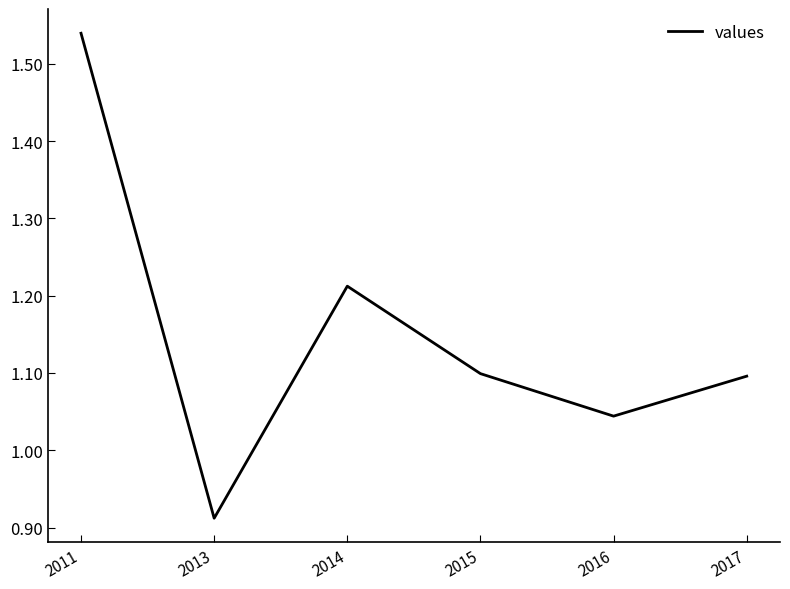

How many lines are shown in the chart?

1